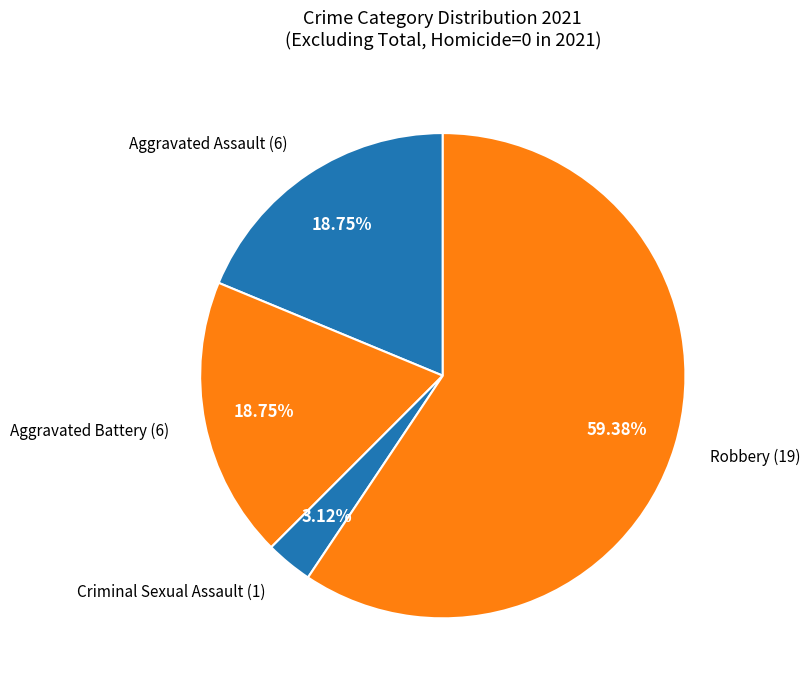

How many segments does this pie chart have?

4